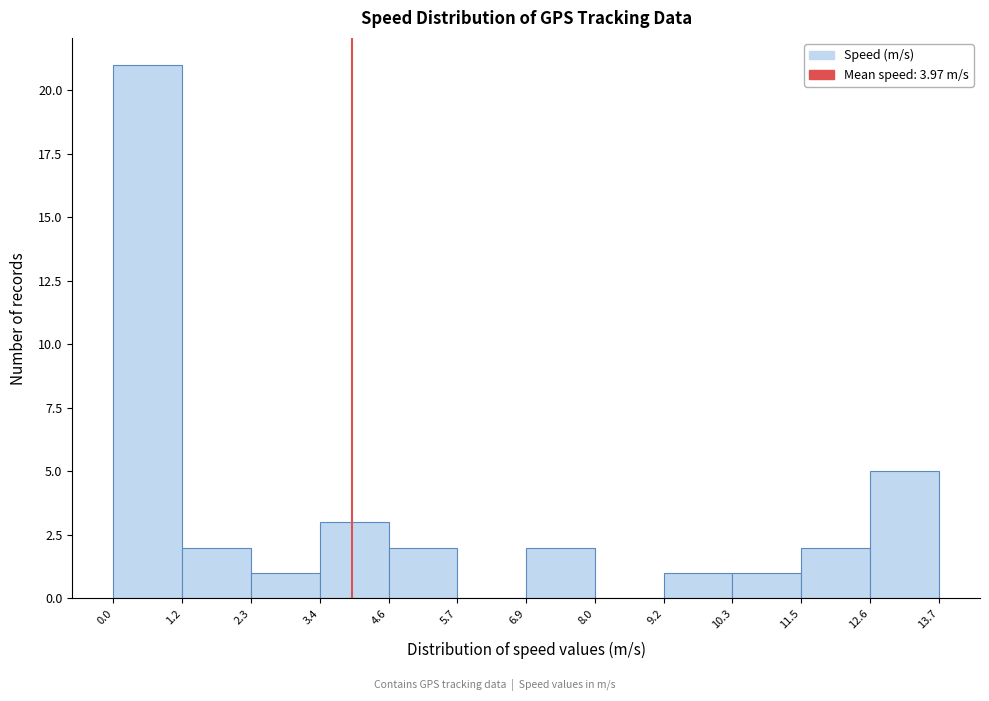

Reading left to right, list every bar in this chart as the range it spans on the x-axis followed by its height. The values are not printed on the chart, so give them approximately, as read against the axis.

0.0 to 1.2: 21
1.2 to 2.3: 2
2.3 to 3.4: 1
3.4 to 4.6: 3
4.6 to 5.7: 2
5.7 to 6.9: 0
6.9 to 8.0: 2
8.0 to 9.2: 0
9.2 to 10.3: 1
10.3 to 11.5: 1
11.5 to 12.6: 2
12.6 to 13.7: 5